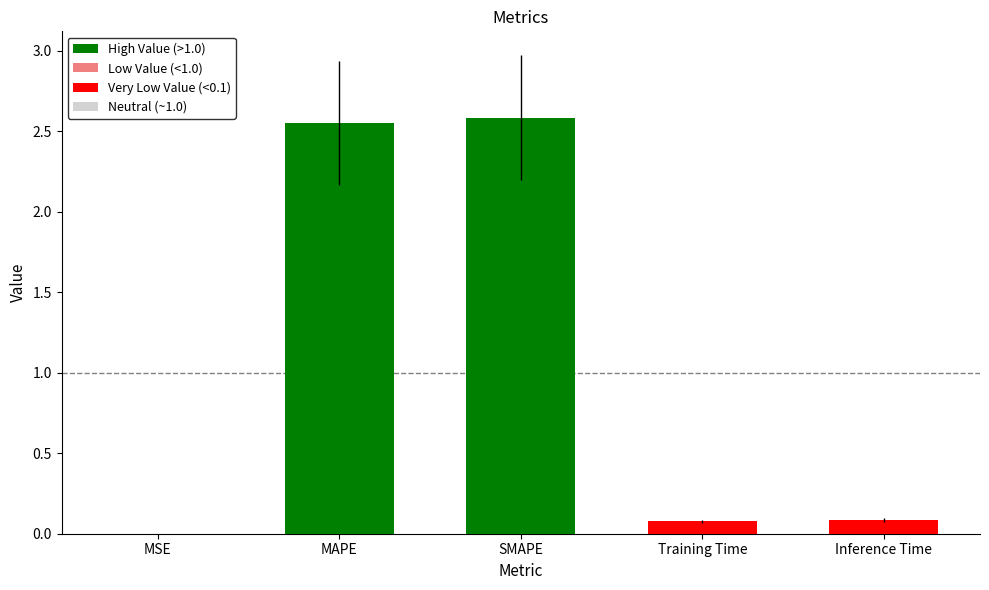

What is the sum of all values?

5.3